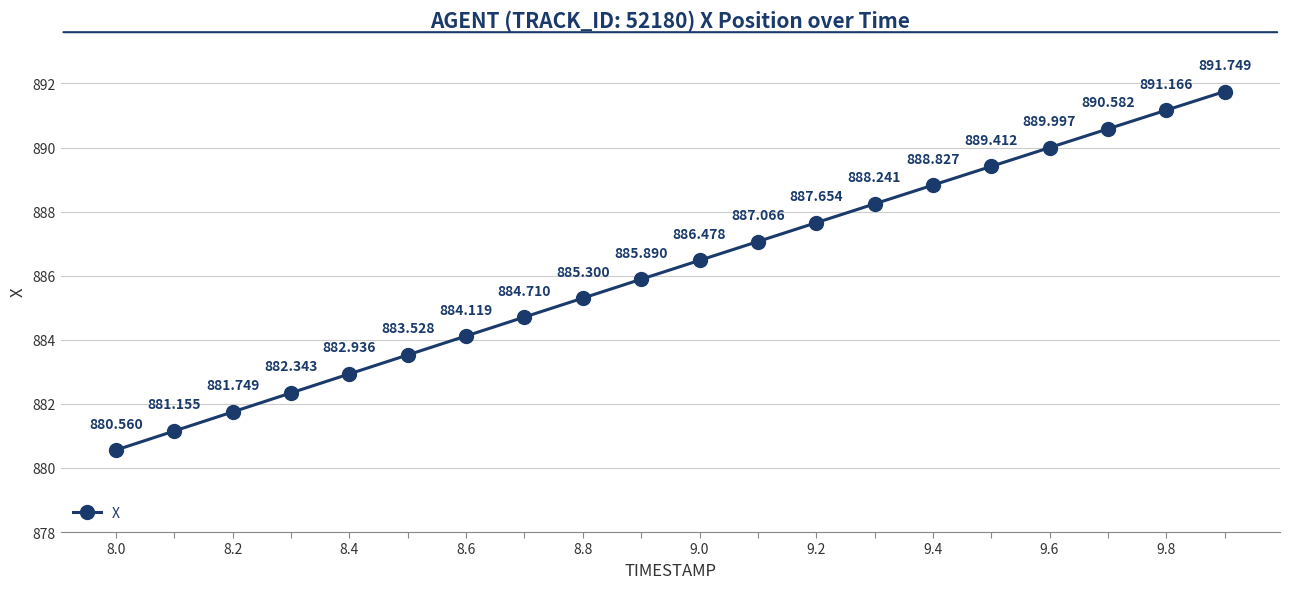

What is the difference between the maximum and minimum values?

11.2